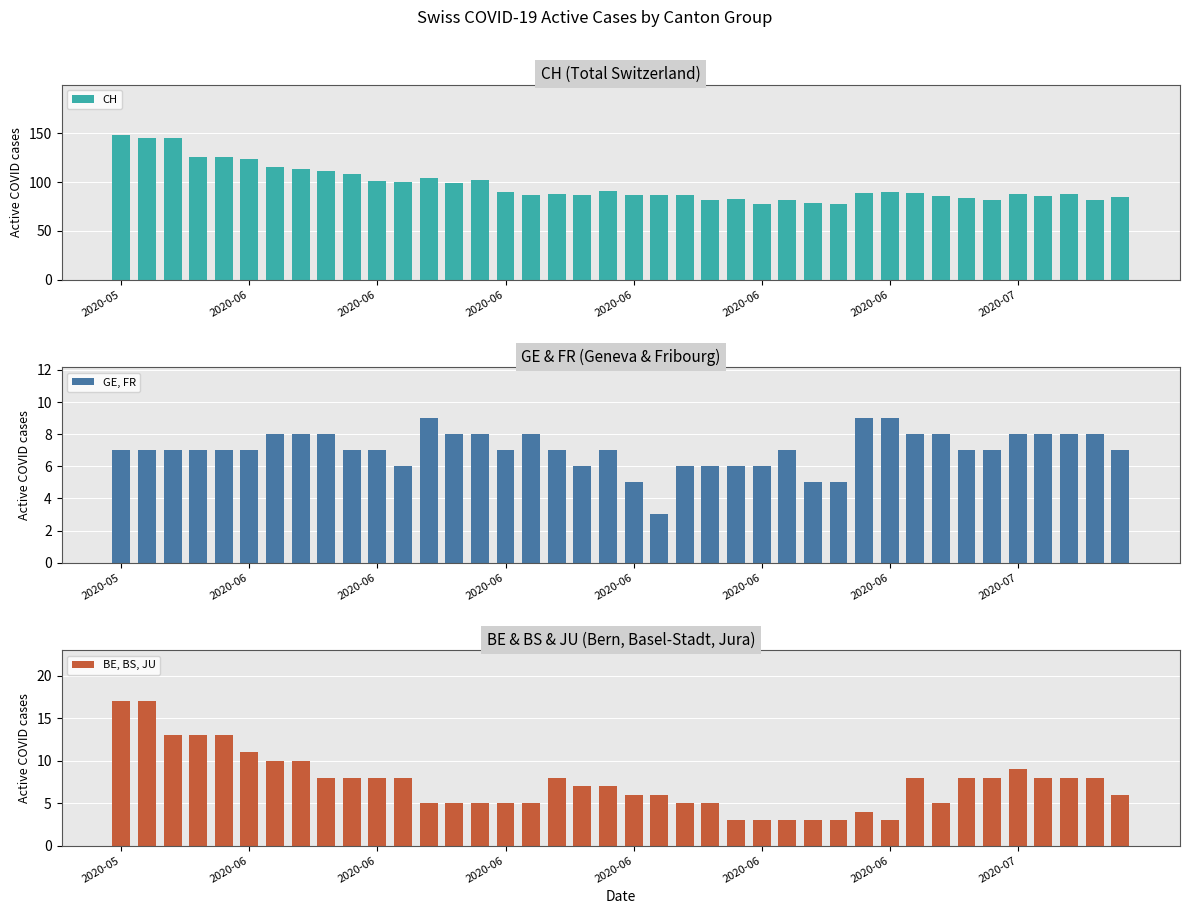

What is the spread (max minus min) of values at 18?

81